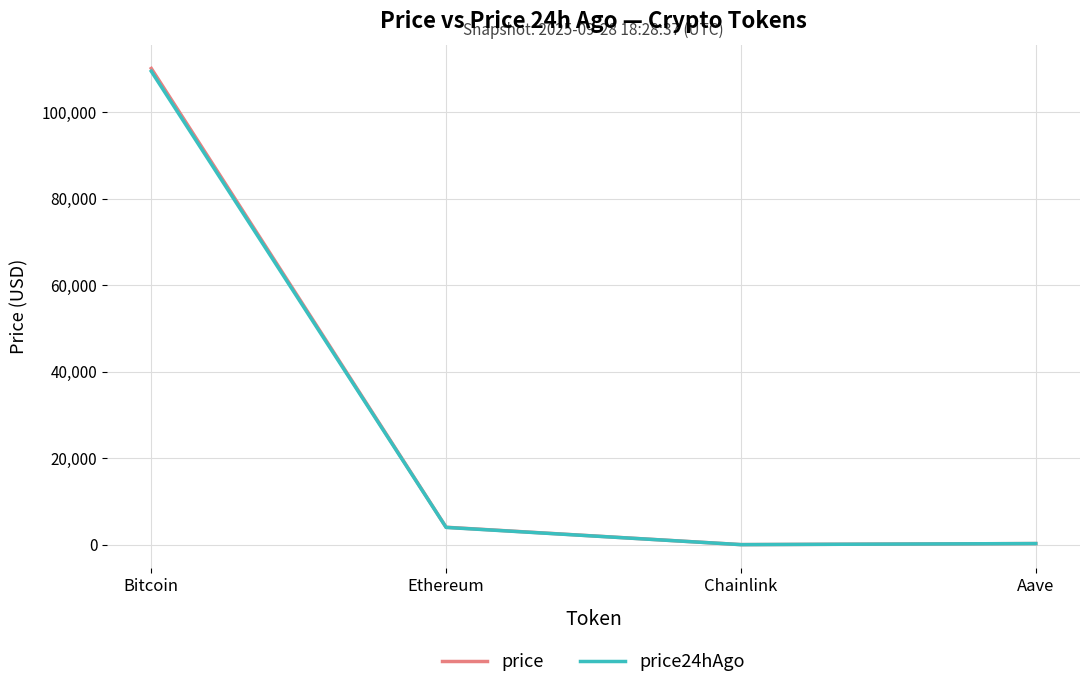

What is the spread (max minus min) of values at Aave?

1.4